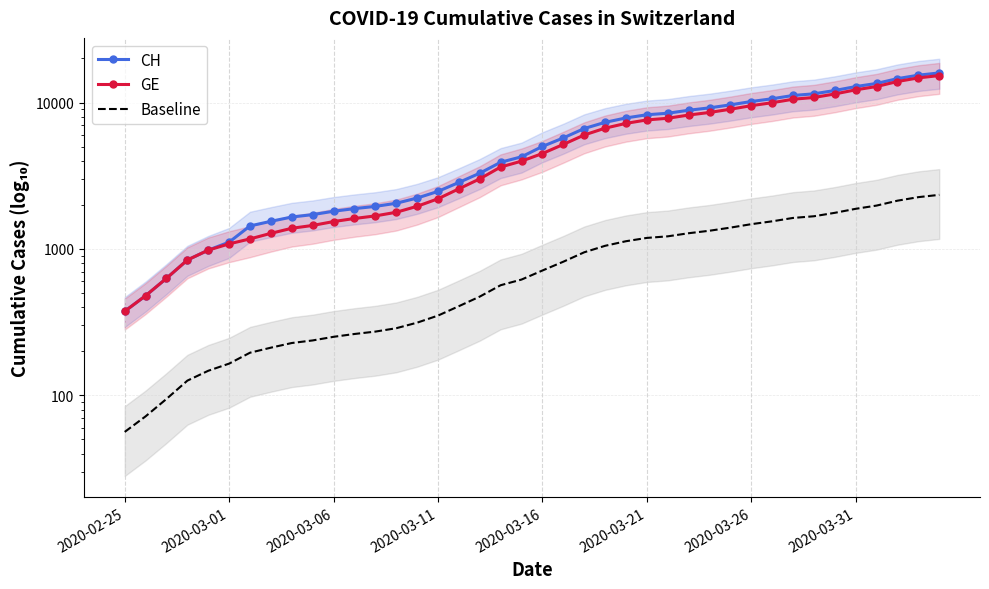

What is the value of the CH point at the 39th from the left?

15375.0